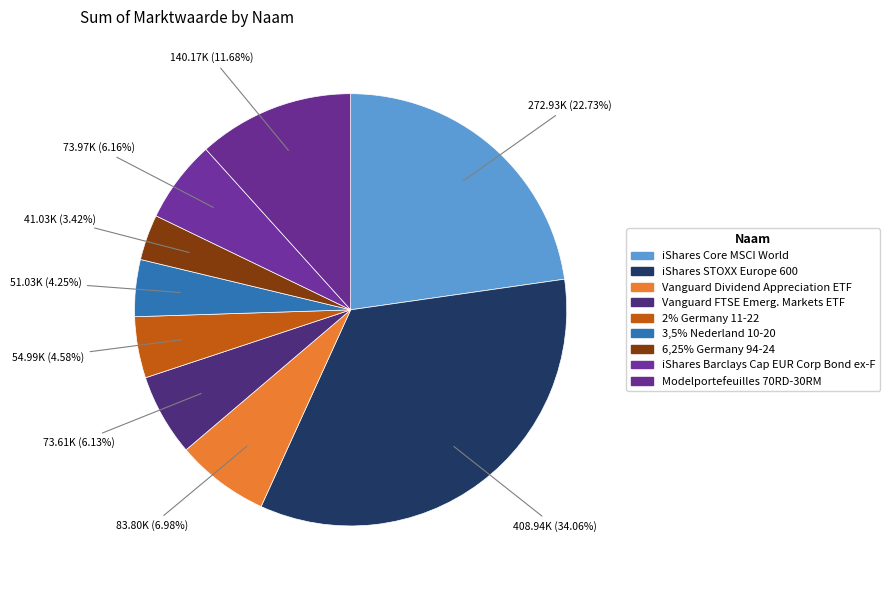

Count the number of slices in the pie.

9